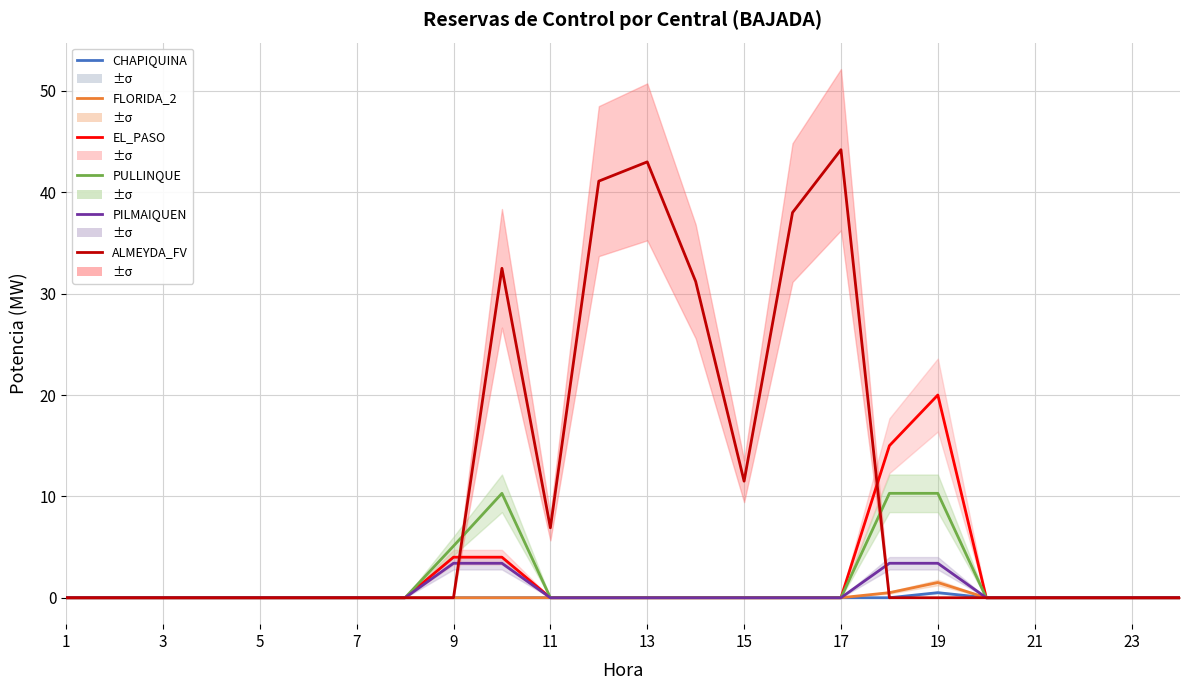

What is the sum of all CHAPIQUINA values?

0.5